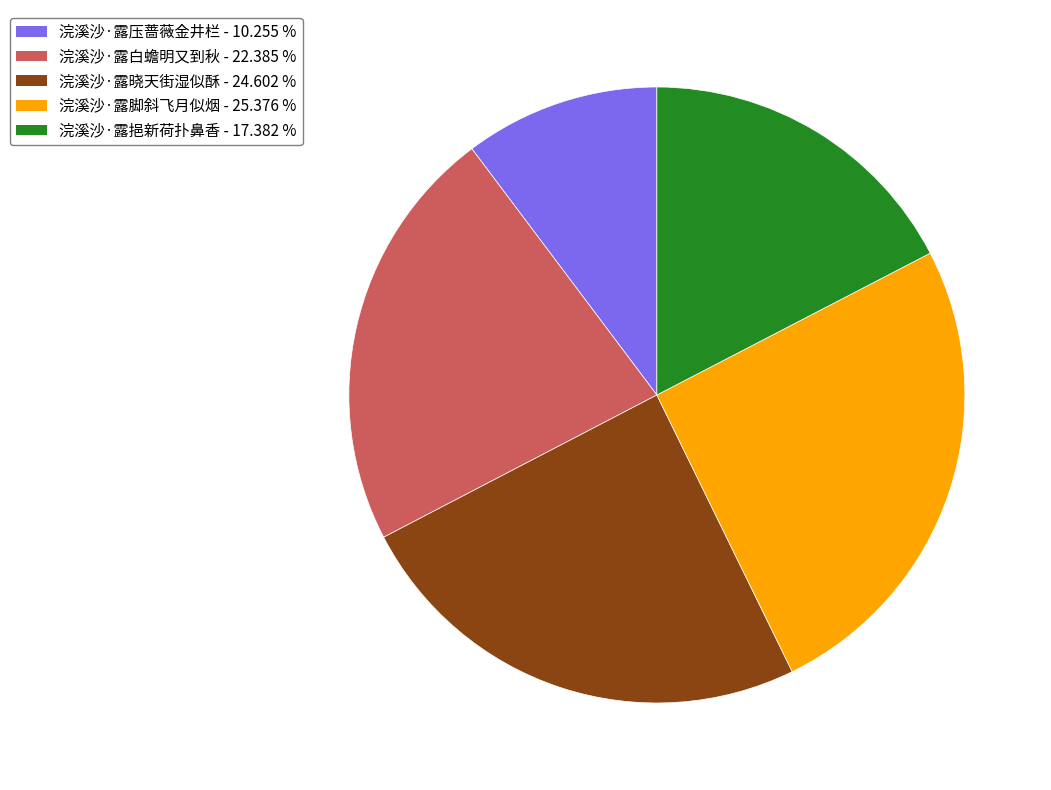

Is it true that 浣溪沙·露挹新荷扑鼻香 is 17% of the pie?

True